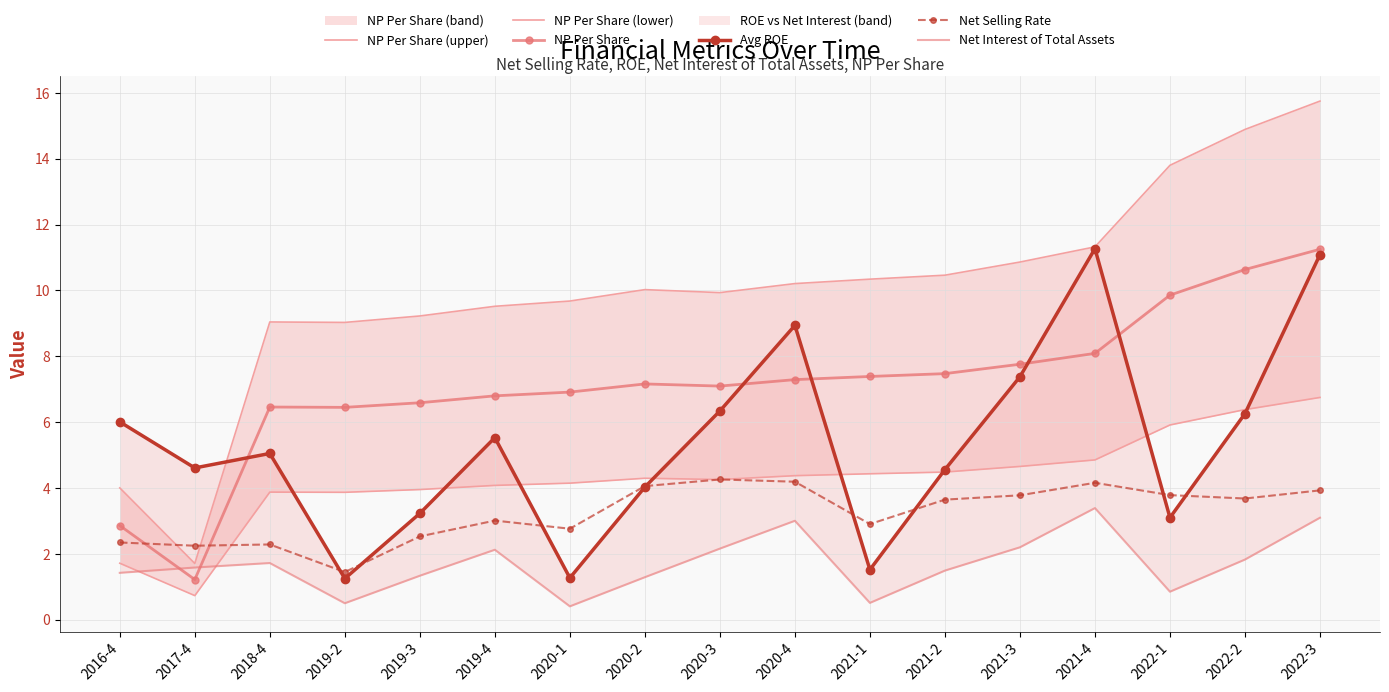

How many data points in Avg ROE are above 5?

9